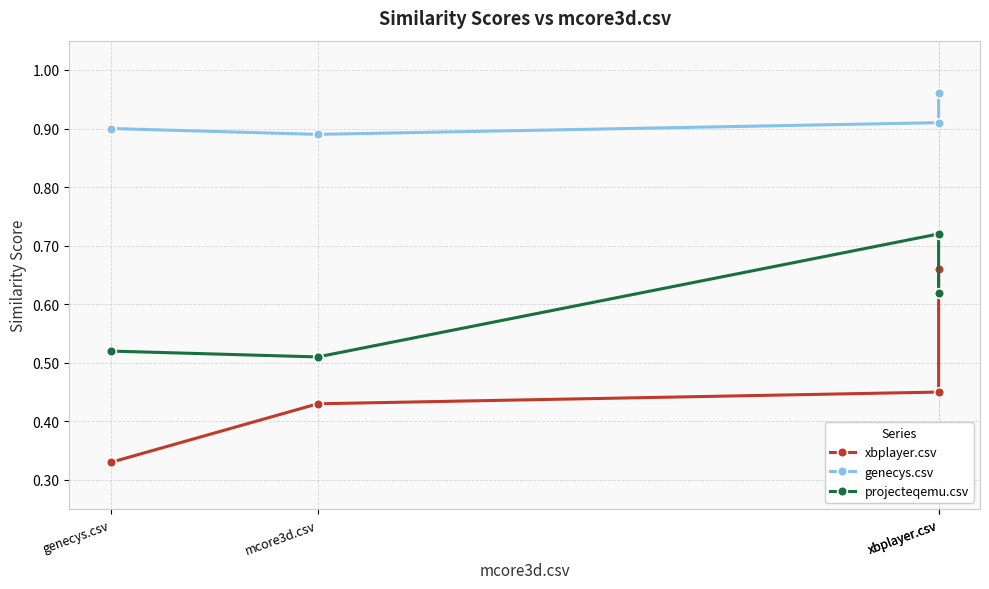

What is the highest value of the xbplayer.csv series?

0.7